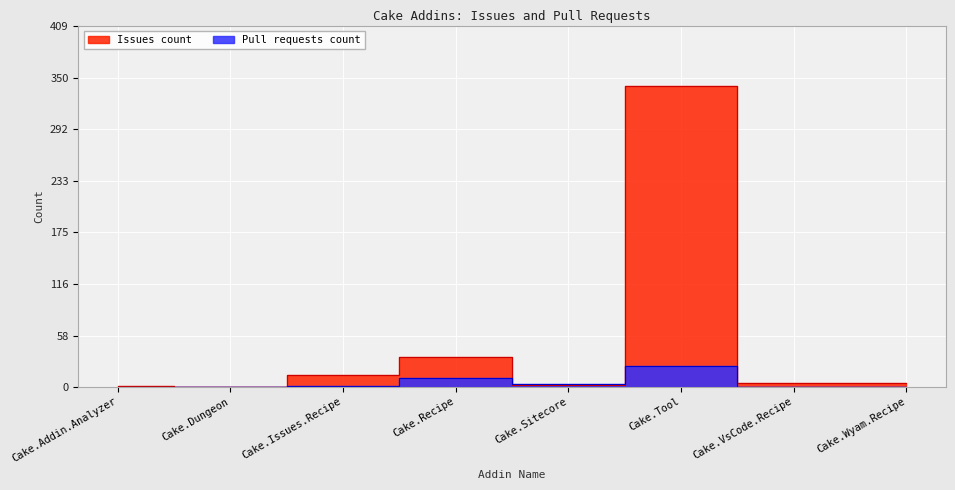

What is the label of the 1st point from the left?

Cake.Addin.Analyzer